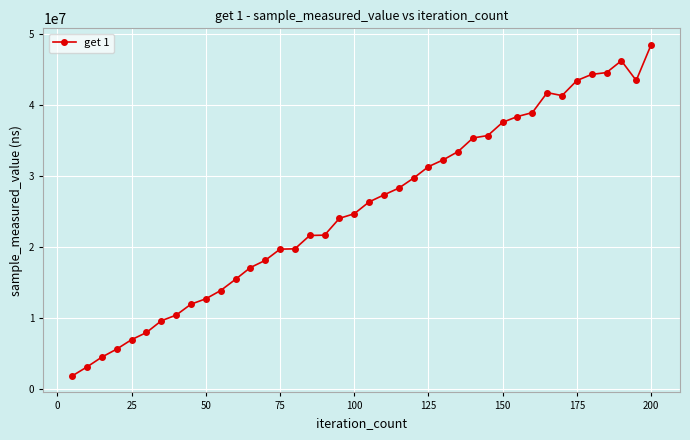

What is the value of the 20th point from the left?

24720534